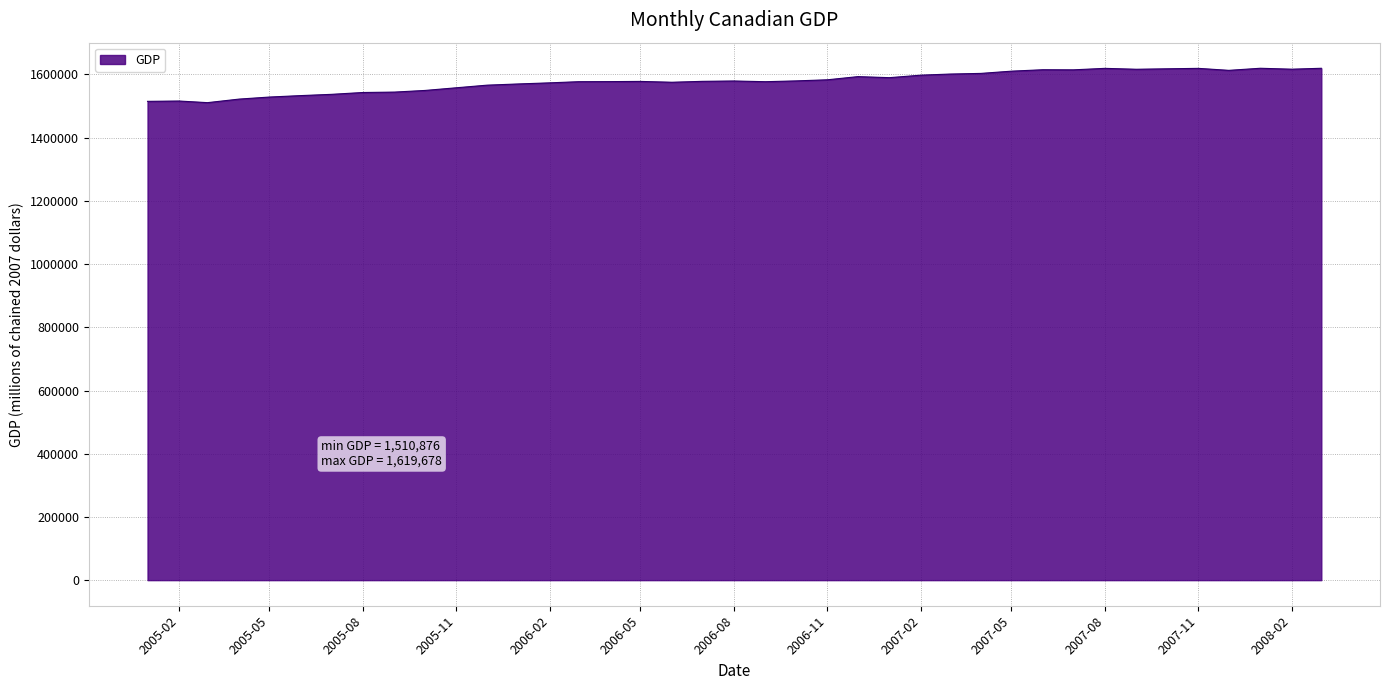

What is the minimum value shown in the chart?

1510876